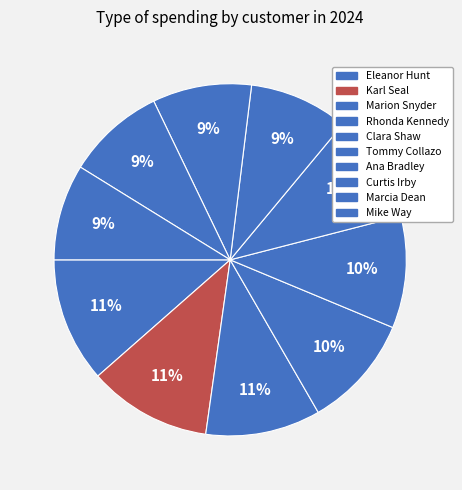

What is the total percentage of Marion Snyder and Tommy Collazo?

20.5%